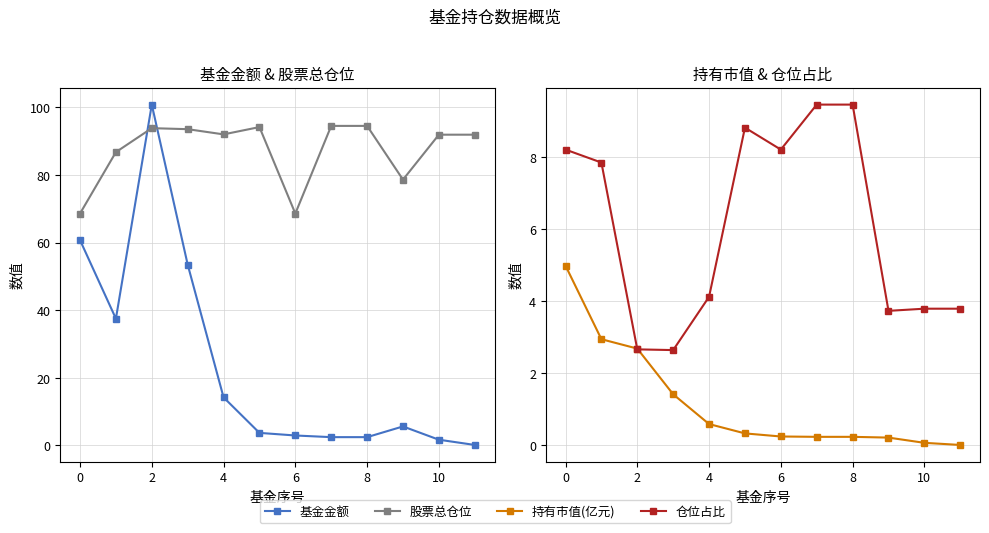

How many data points in 股票总仓位 are less than 92?

6